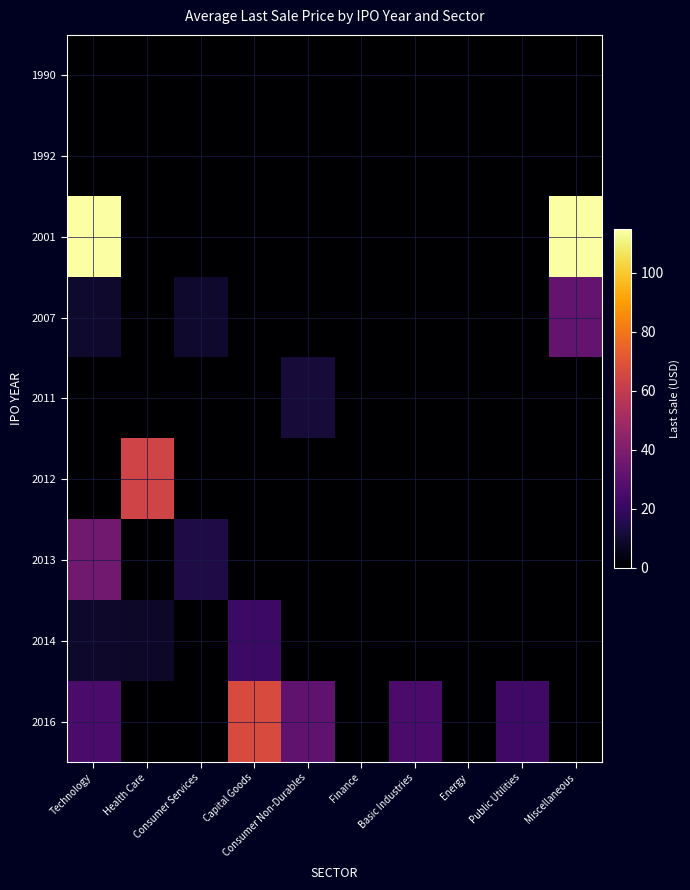

The 2013 series shows 23.9 at Public Utilities. True or false?

False